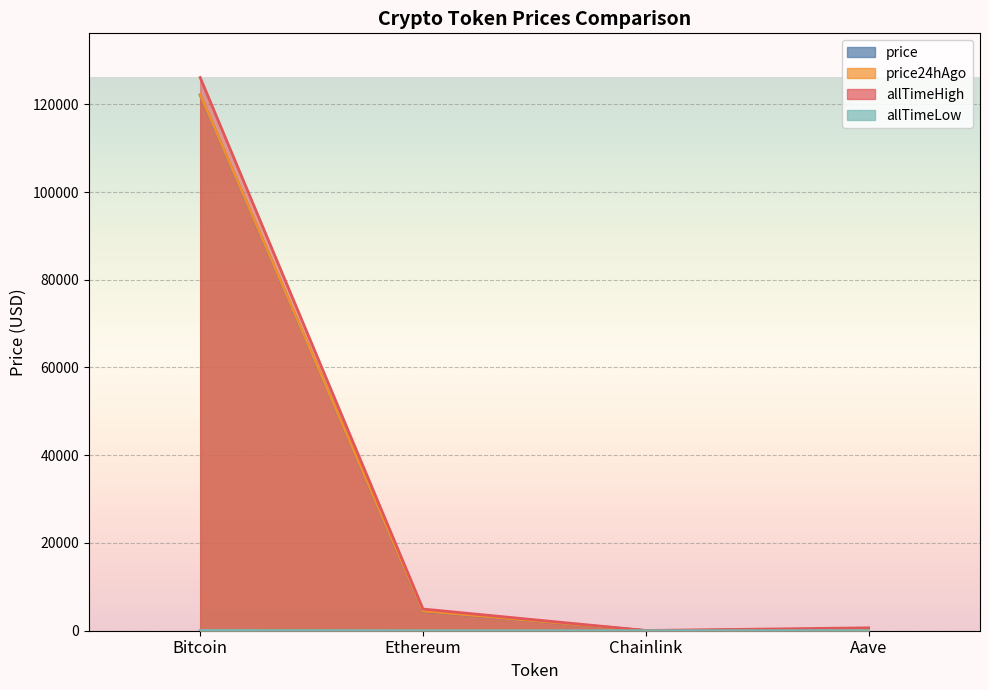

What is the difference between the second highest and second lowest values in the price series?

4165.2